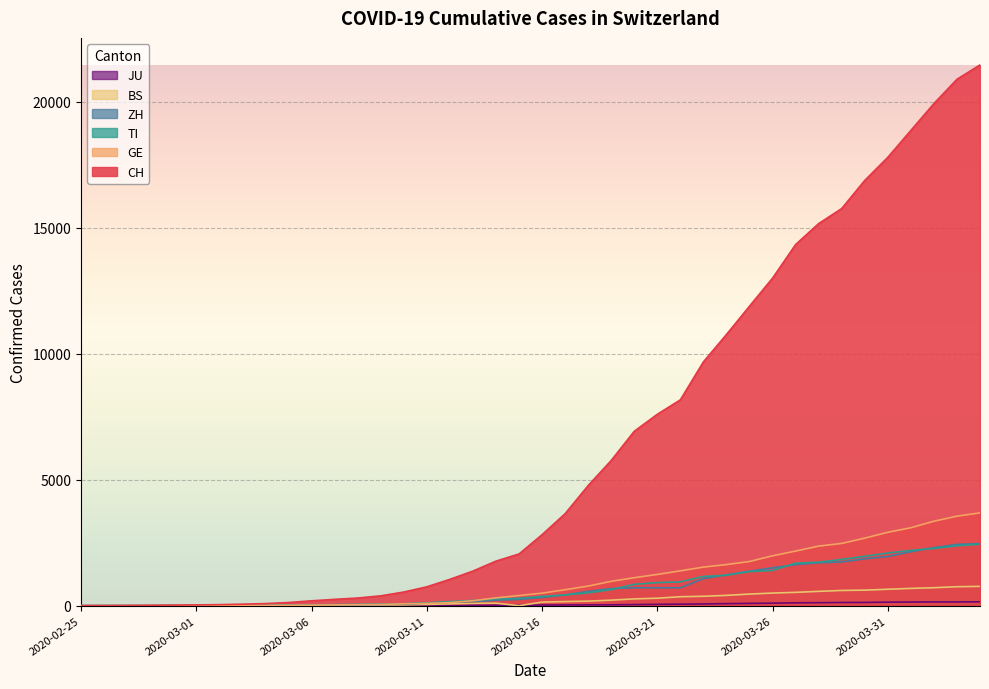

What is the value of the CH point at the 25th from the left?

6924